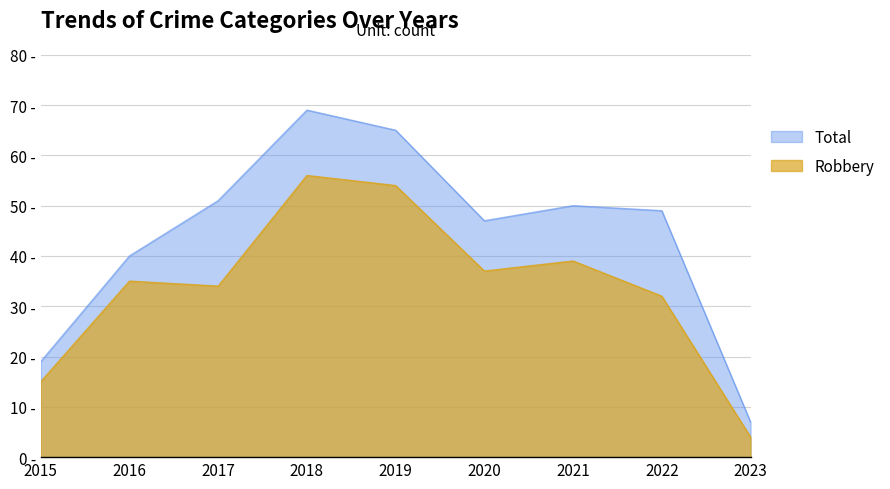

Reading left to right, transcribe all the data shown in this chart.

Total: 19	40	51	69	65	47	50	49	7
Robbery: 15	35	34	56	54	37	39	32	4